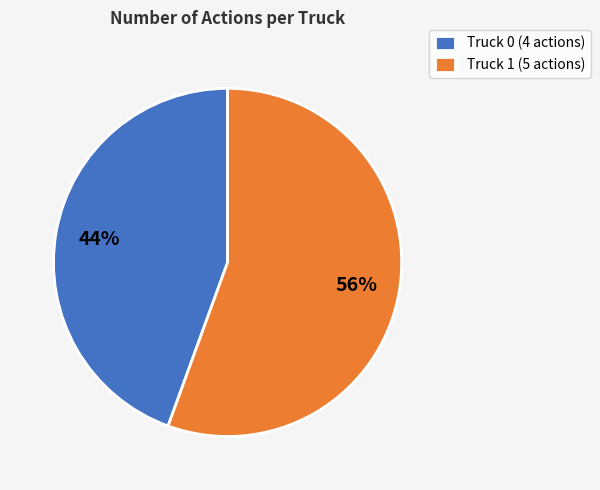

To the nearest percent, what portion does Truck 1 represent?

56%